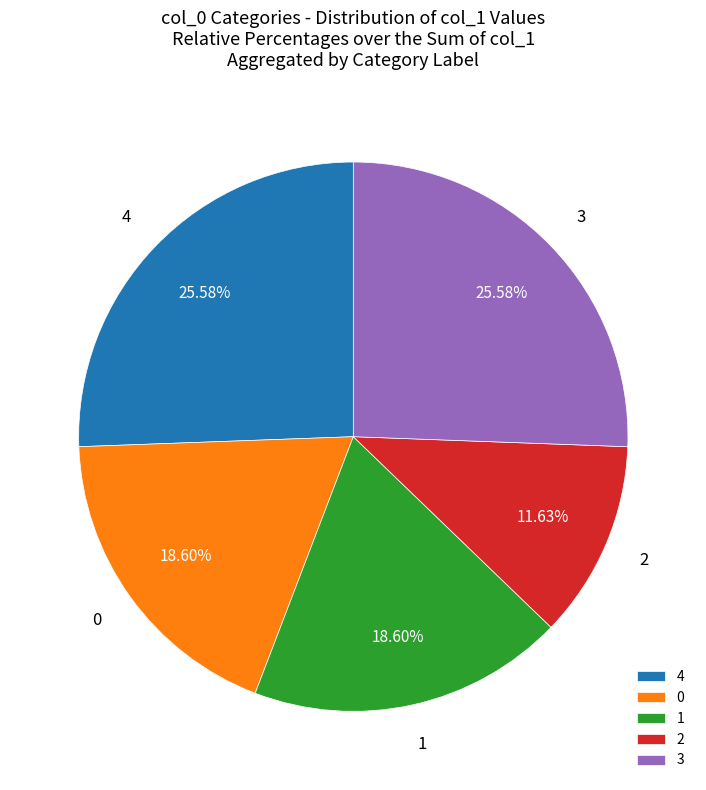

The 0 slice represents 10% of the pie. True or false?

False